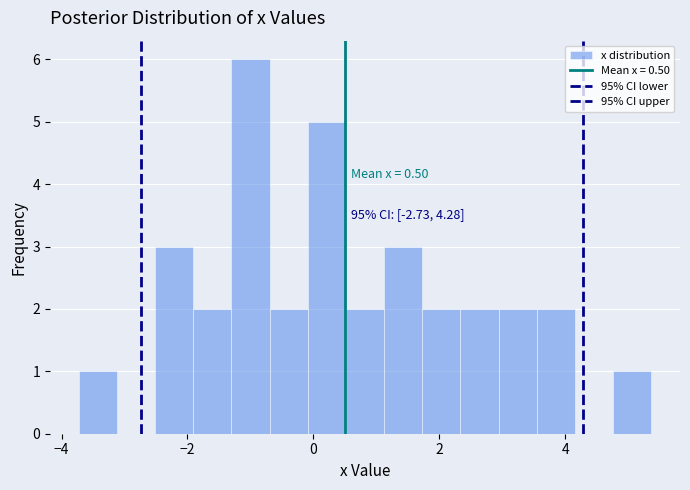

Around what value on the x-axis is the tallest bar? Give the approximate position of its centre, as read against the axis.

-1.0